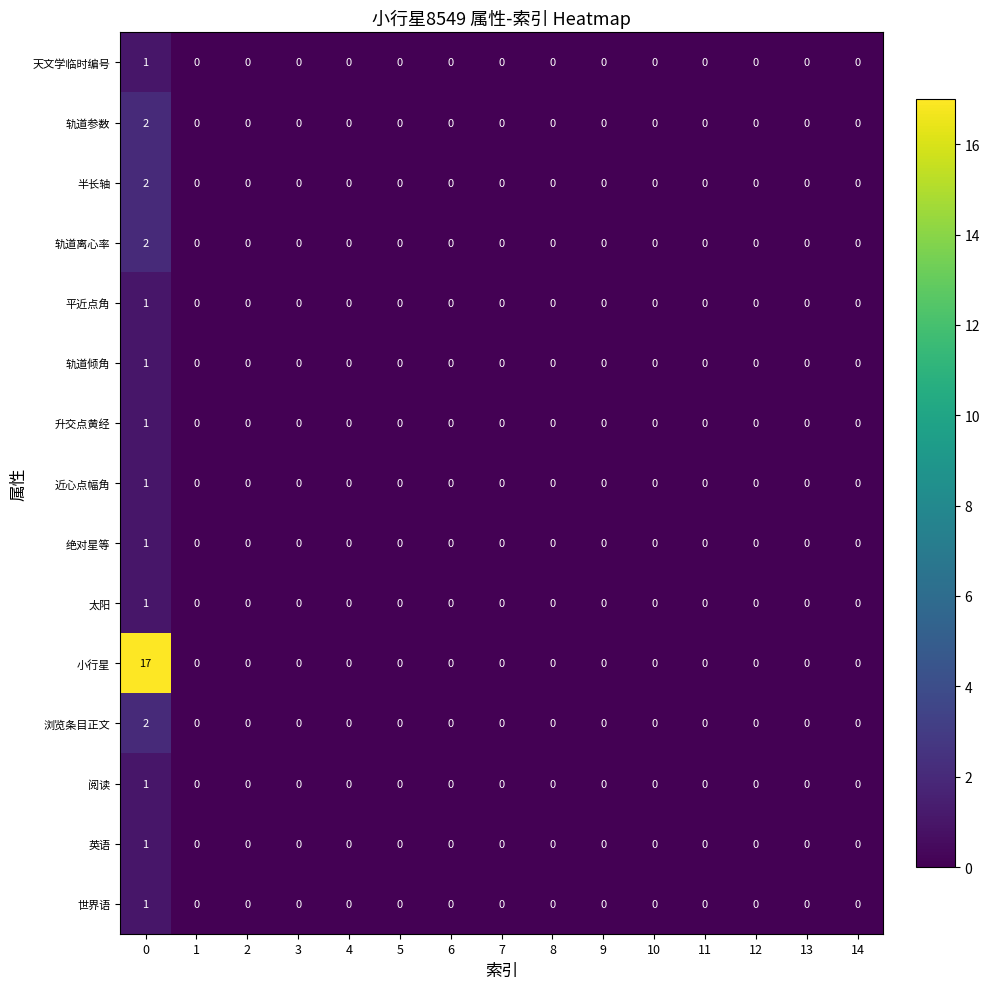

Which series has the largest range (max minus min)?

小行星